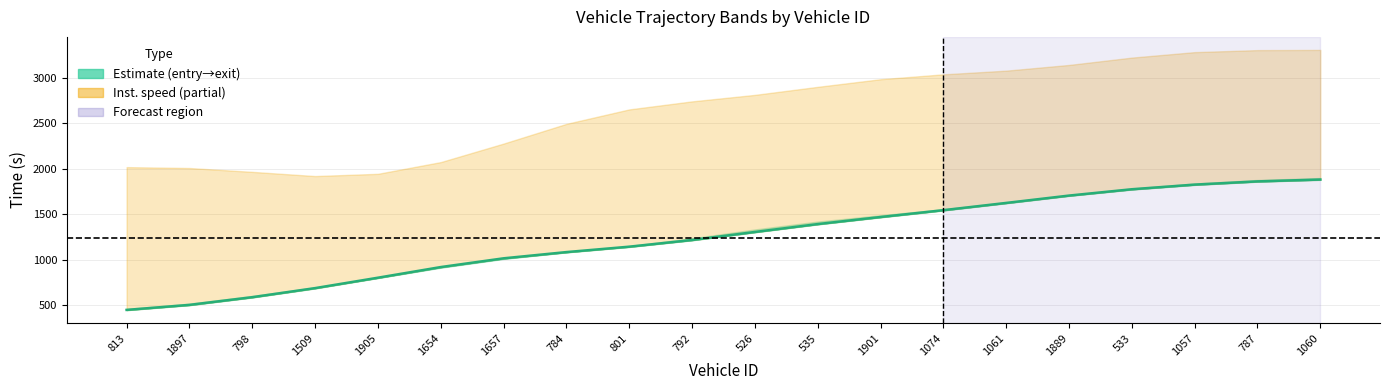

The chart shows a value of 1824.1 at 1057. True or false?

True